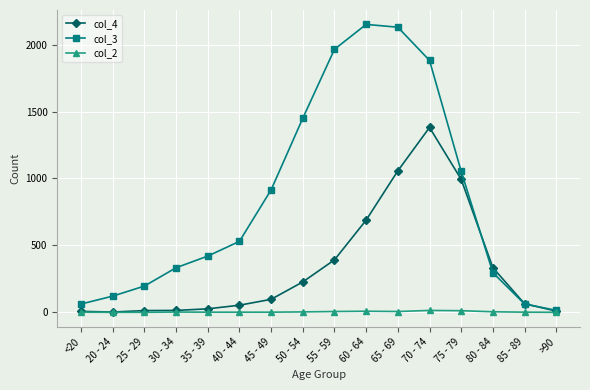

What is the sum of the col_2 values at 70 - 74 and 65 - 69?

20